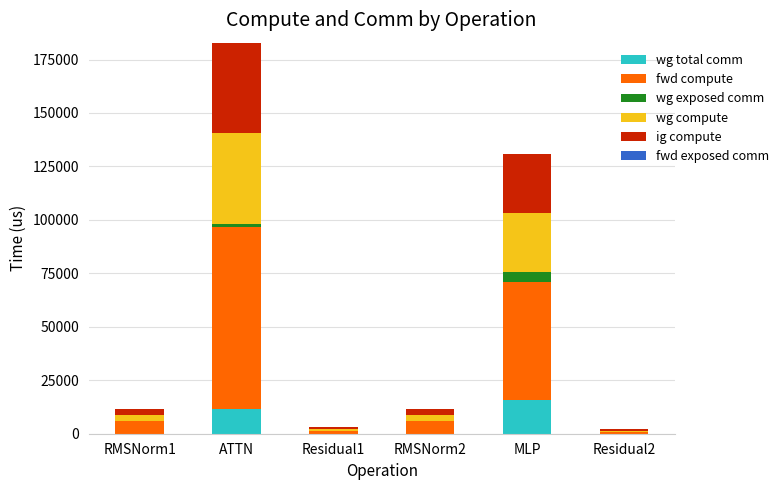

What is the highest value of the wg total comm series?

15648.0